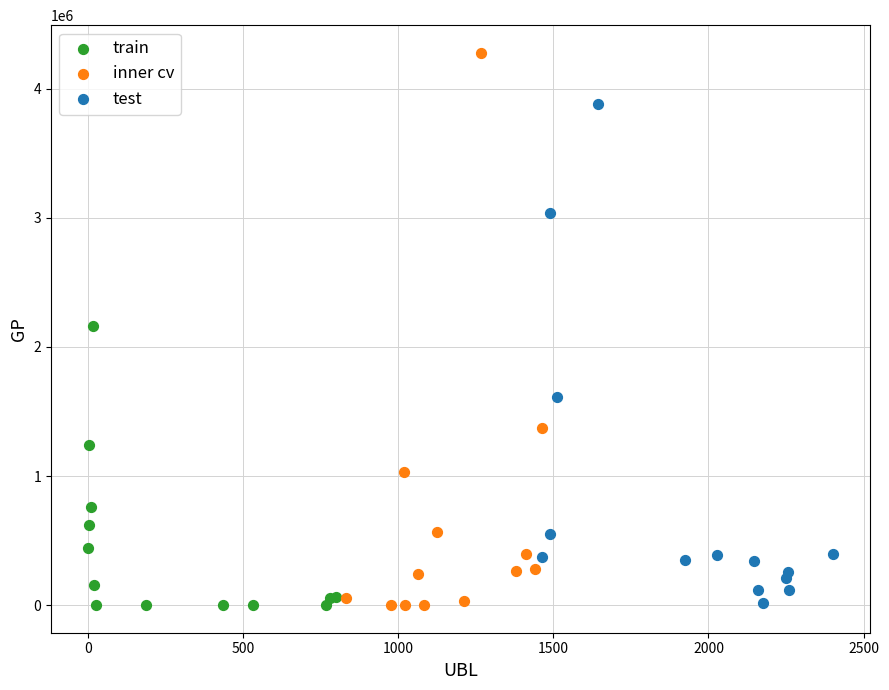

What are all the series names shown in the legend?

train, inner cv, test